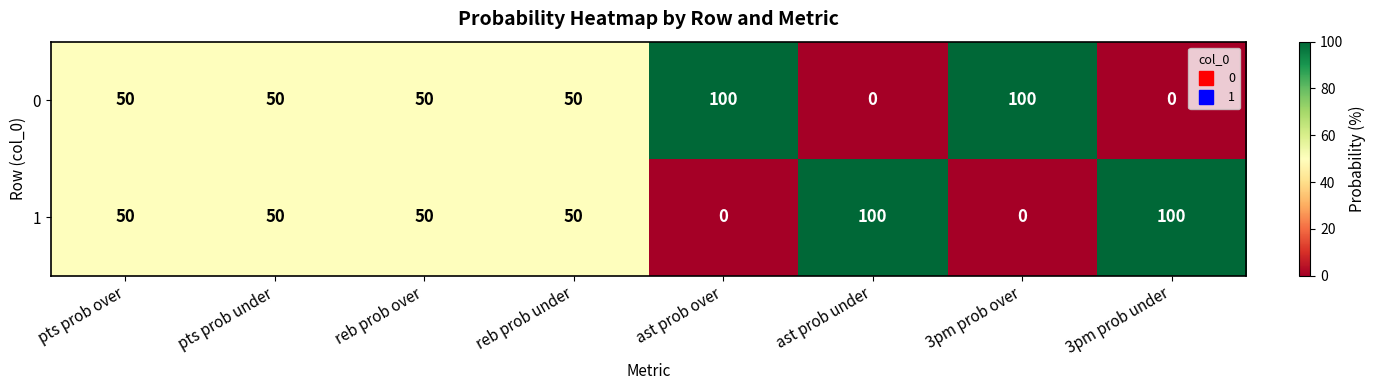

Rank the series at 3pm prob over from lowest to highest value.

1, 0